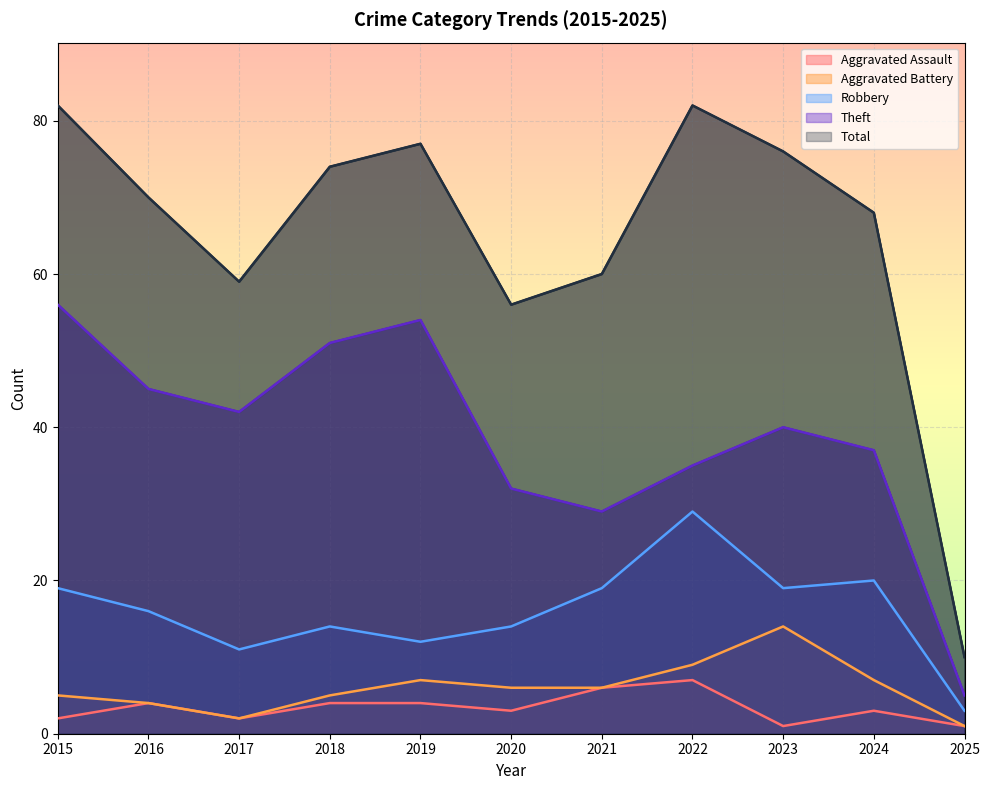

How many interior local valleys does the Theft series have?

2